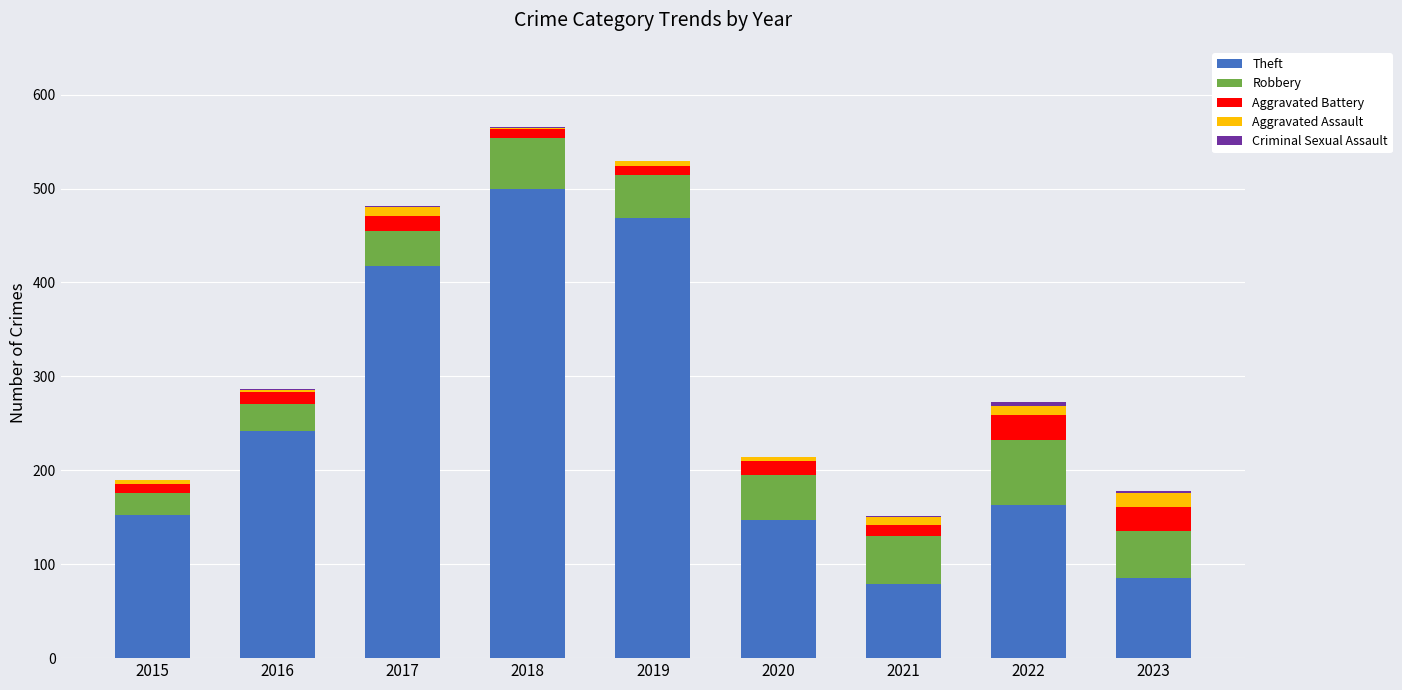

At which label does Theft reach its peak?

2018